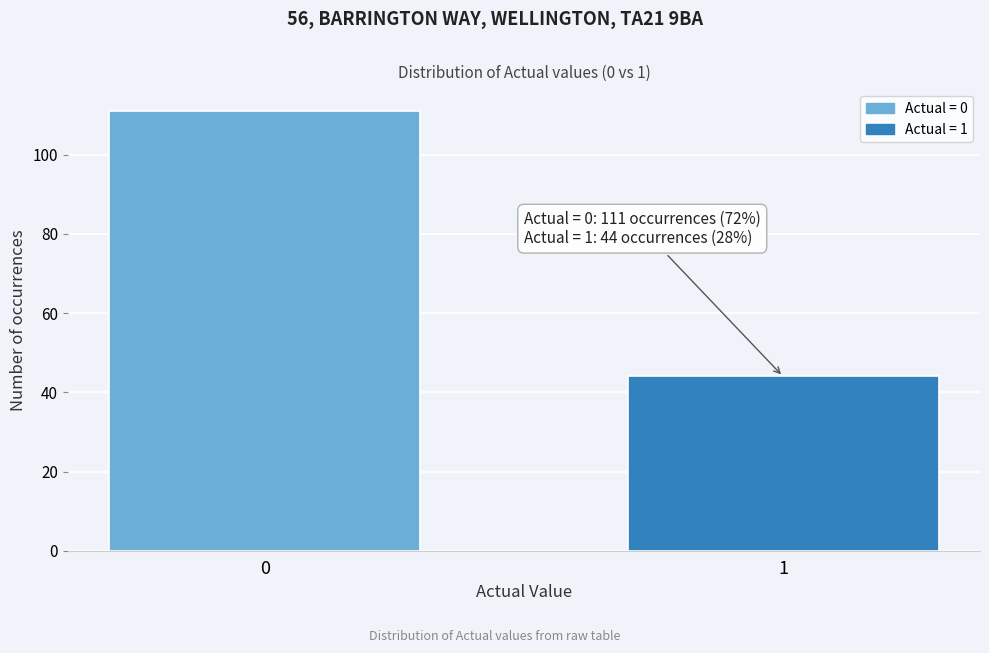

Reading left to right, extract all data points from this chart.

111	44